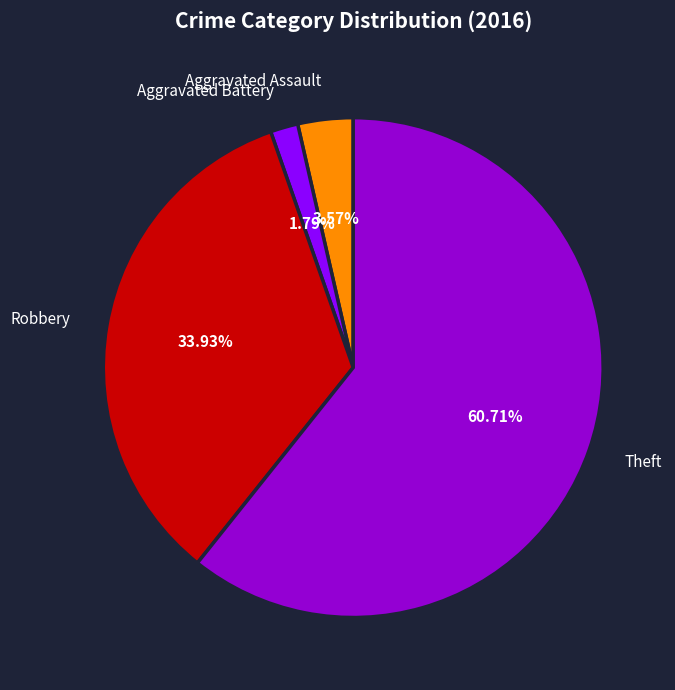

Approximately how many times larger is the value at Aggravated Battery compared to Aggravated Assault?

0.5